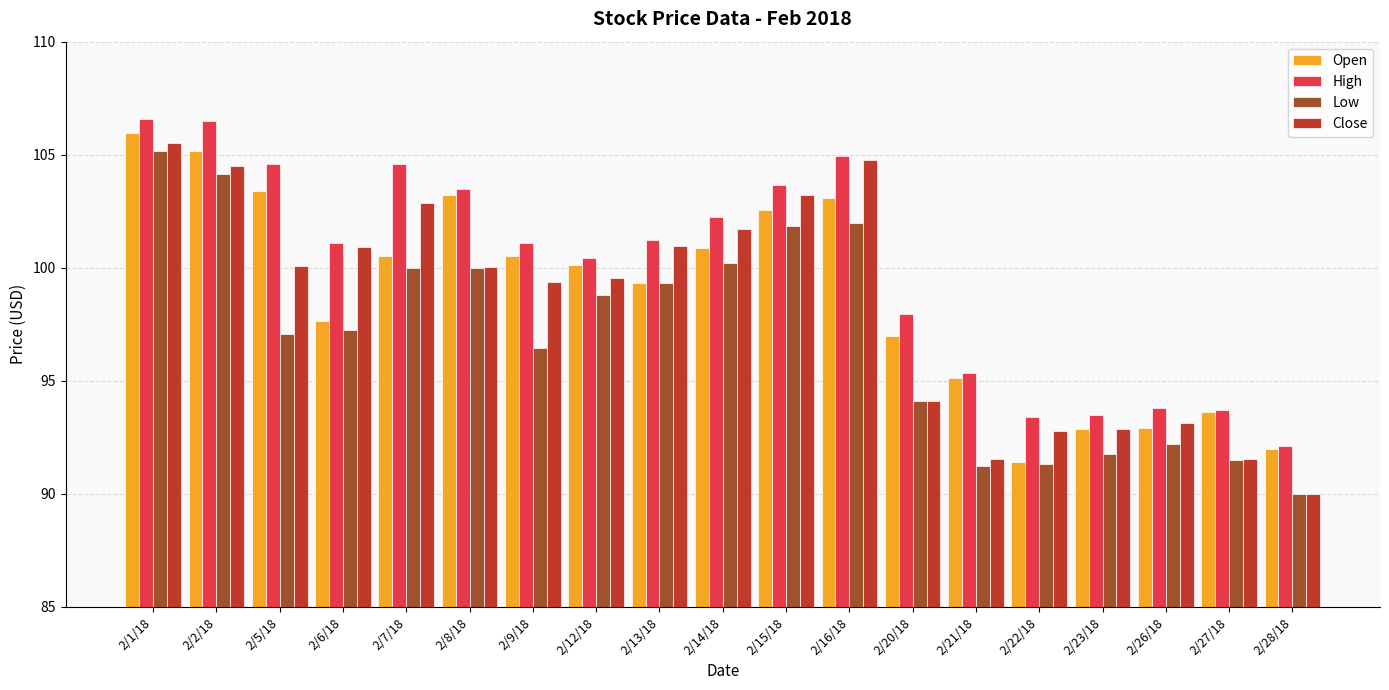

Which series has the widest spread of values?

Close